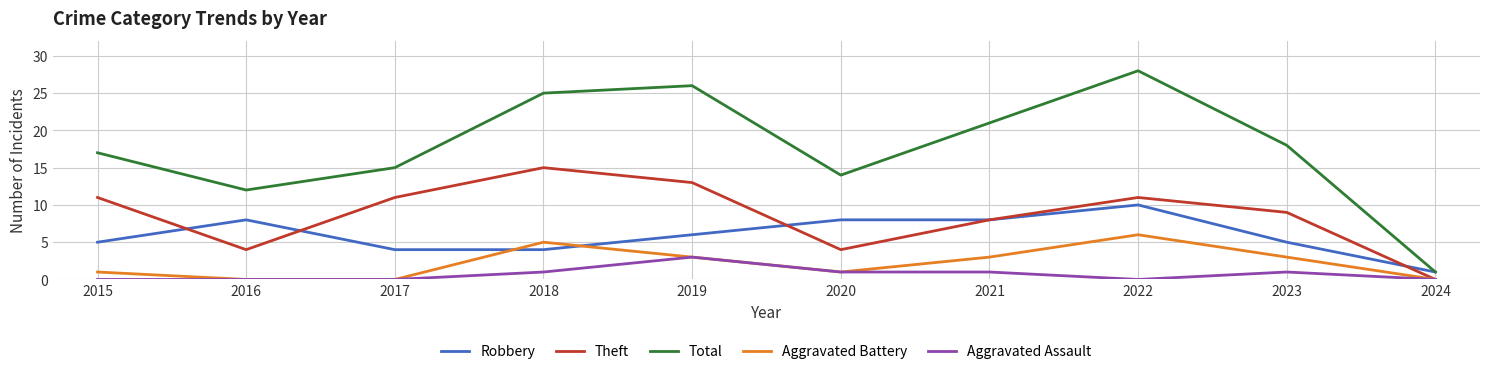

Which series has the largest range (max minus min)?

Total